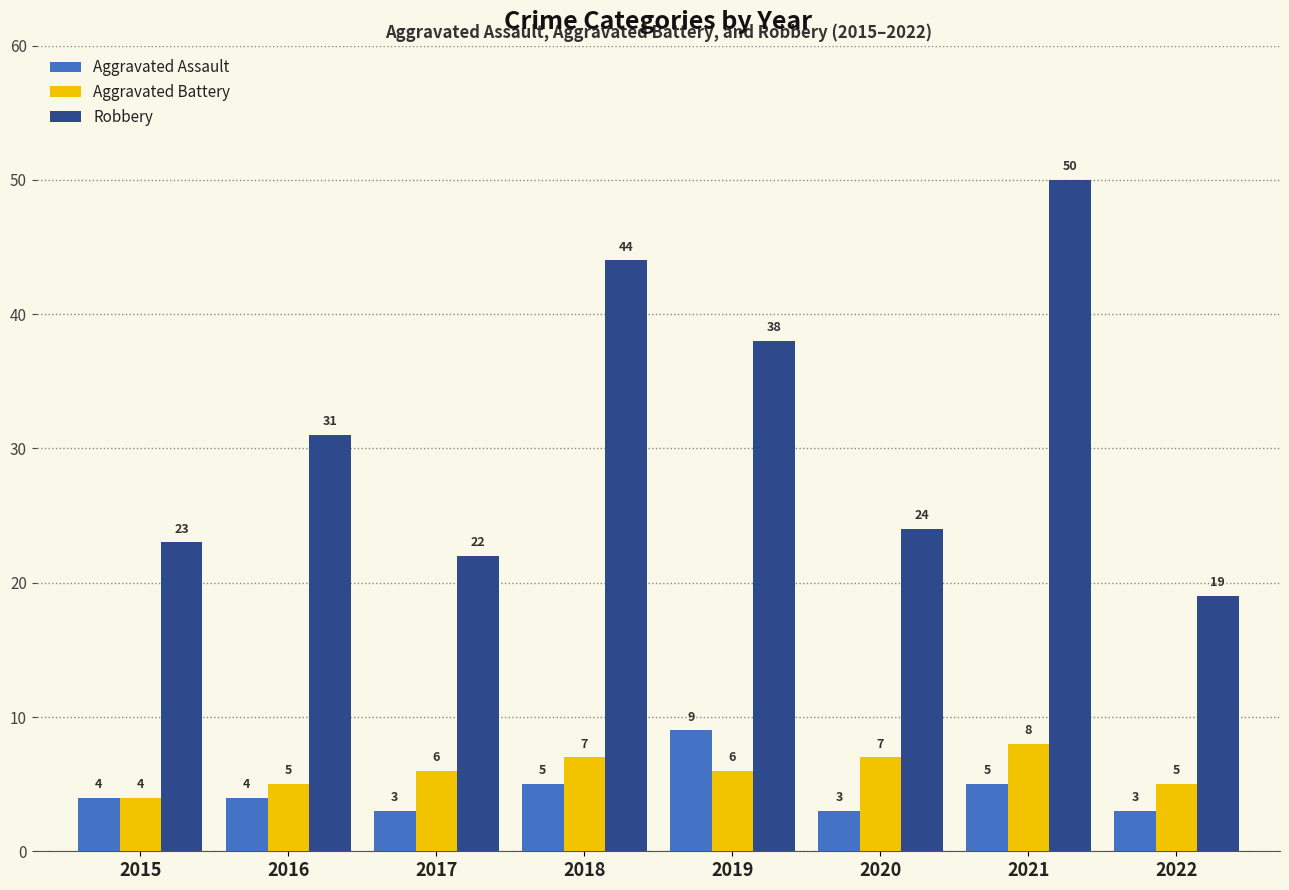

What is the greatest value displayed?

50